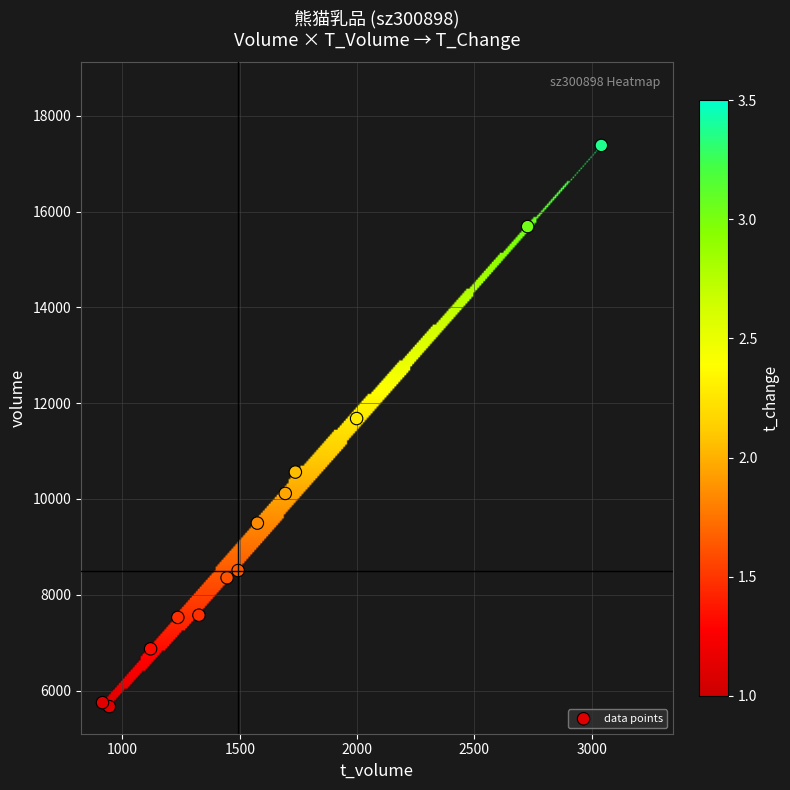

What is the range of Y values (max minus min)?

11720